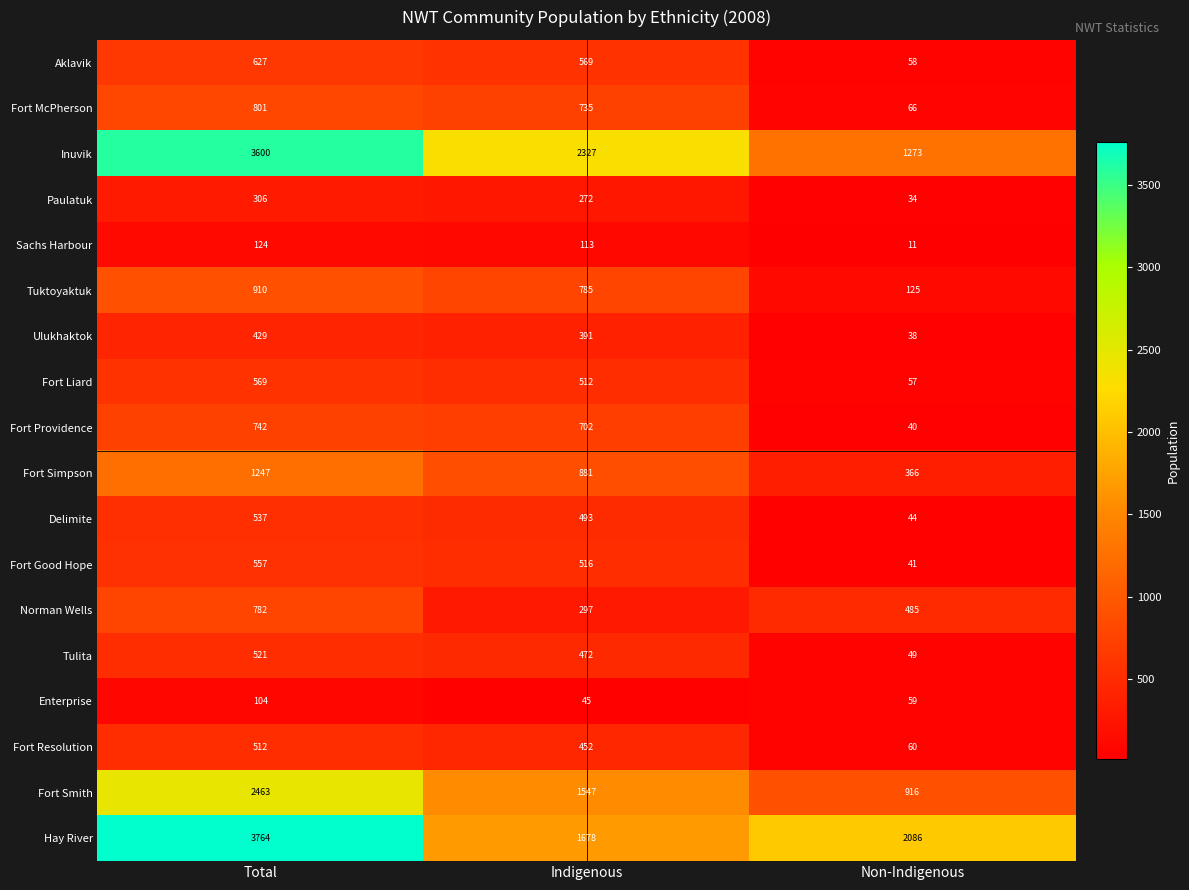

What is the smallest value displayed?

11